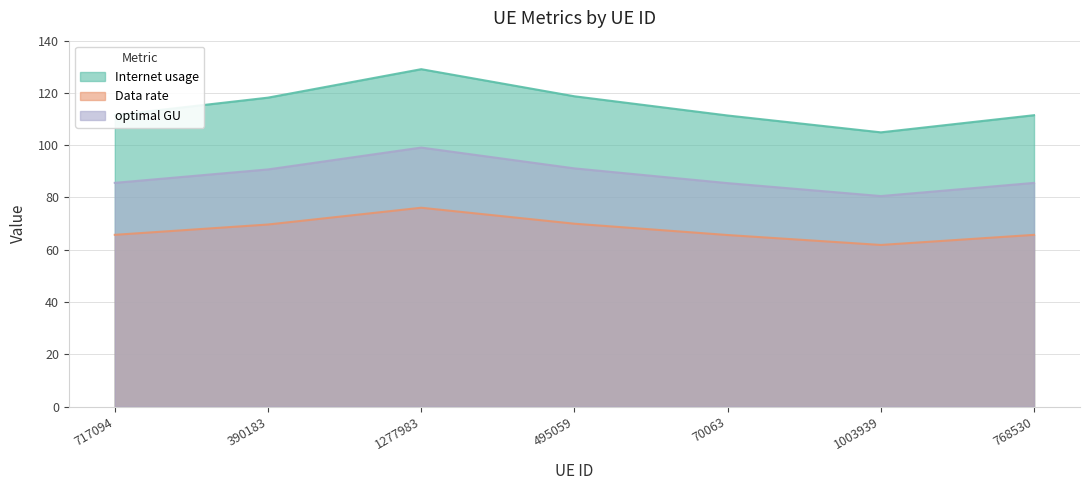

What is the greatest value displayed?

129.1